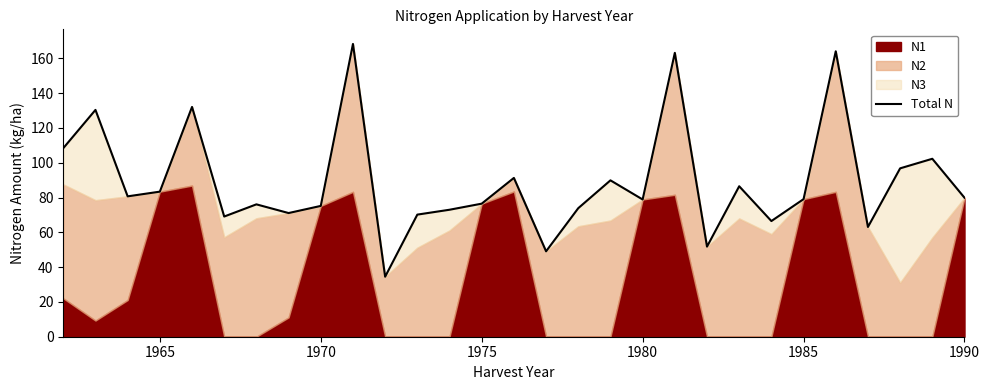

How many data points does each series have?

29